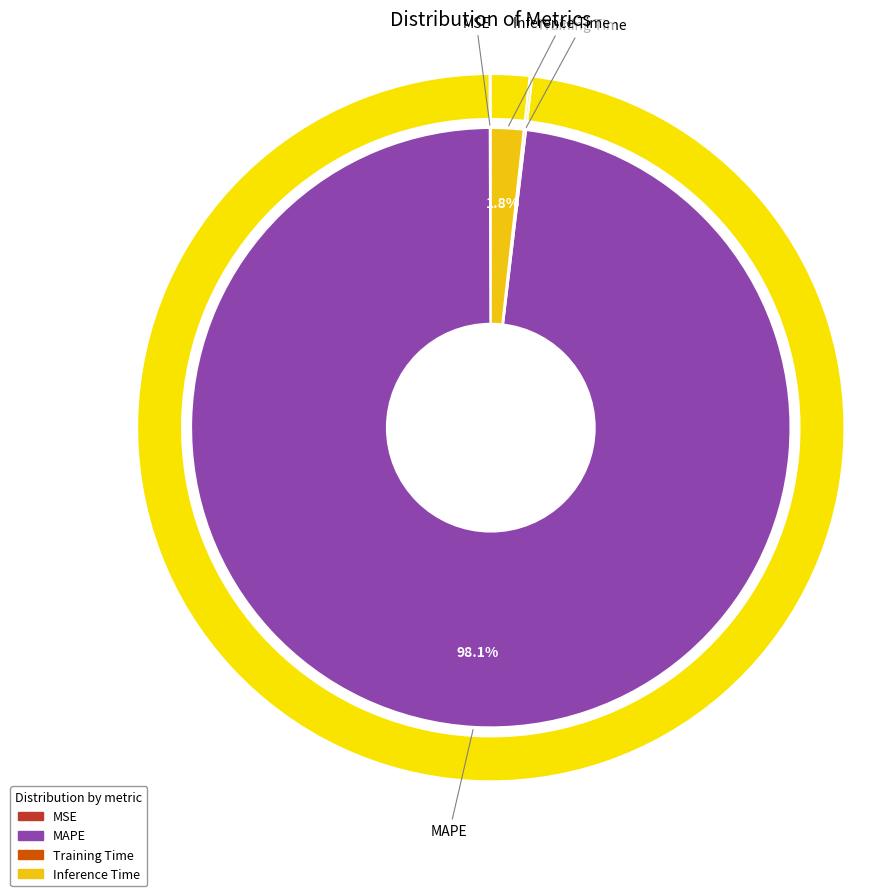

Rank the categories by value from highest to lowest.

MAPE, Inference Time, Training Time, MSE